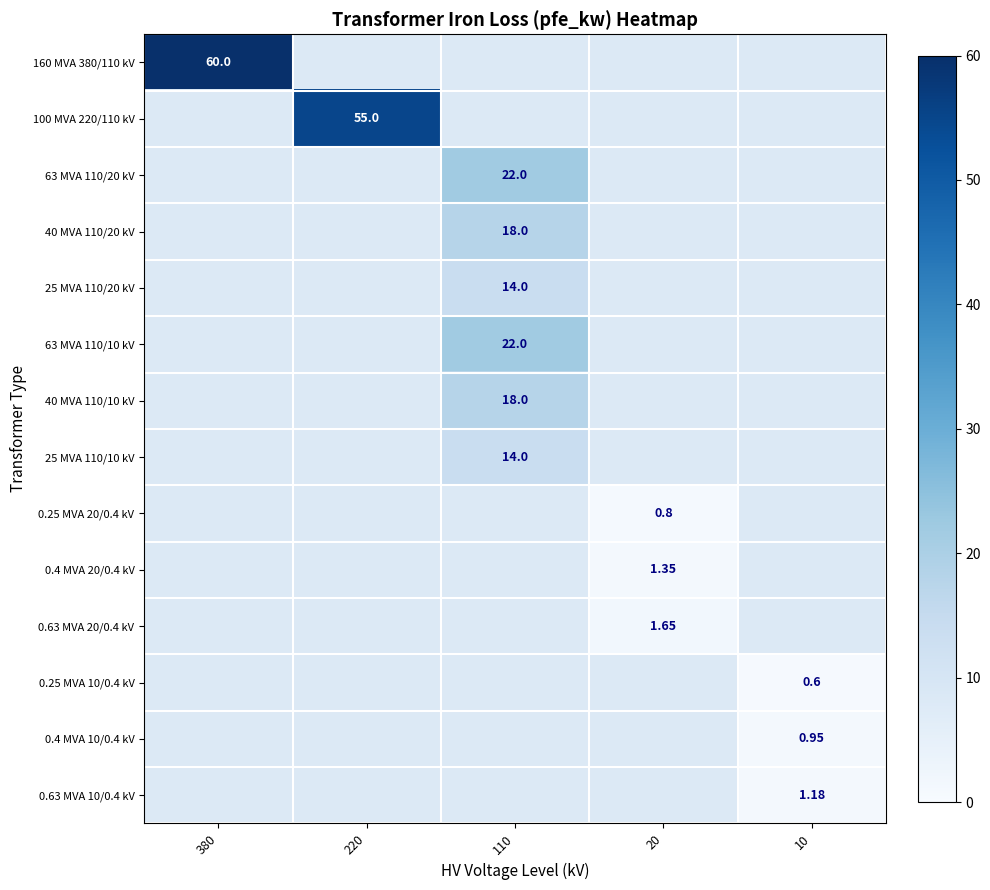

At how many categories does at least one series exceed 58?

1